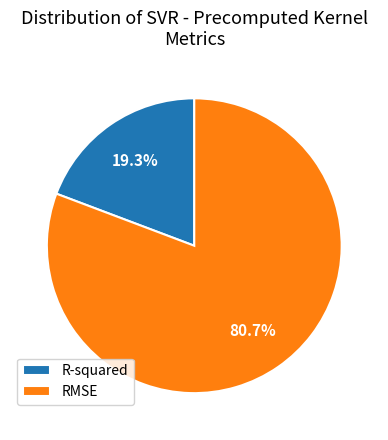

What percentage is the R-squared slice, to the nearest percent?

19%